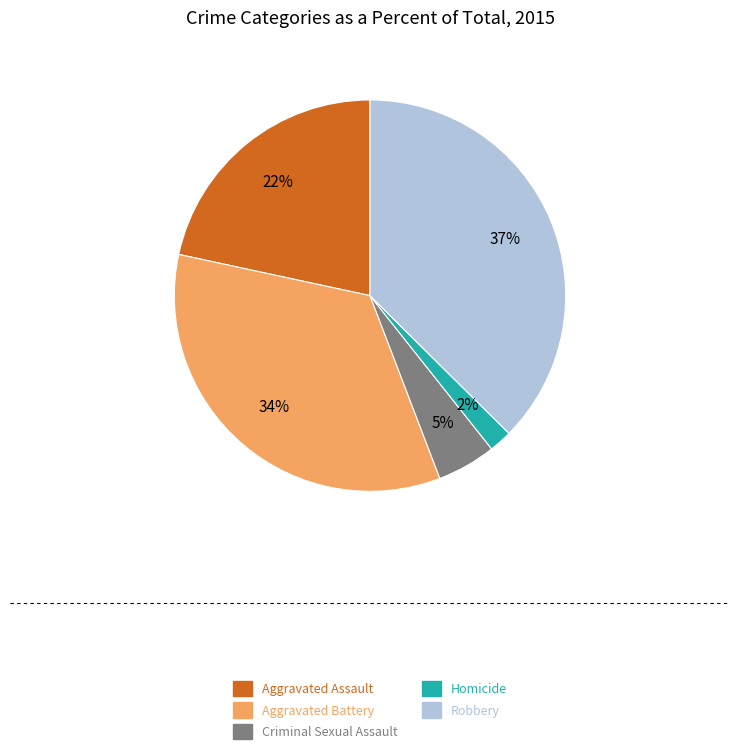

Between Criminal Sexual Assault and Aggravated Battery, which is larger?

Aggravated Battery